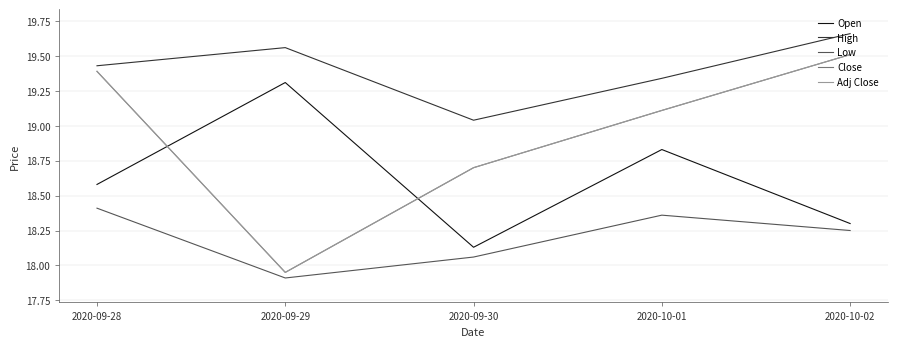

What is the label of the 3rd point from the left?

2020-09-30